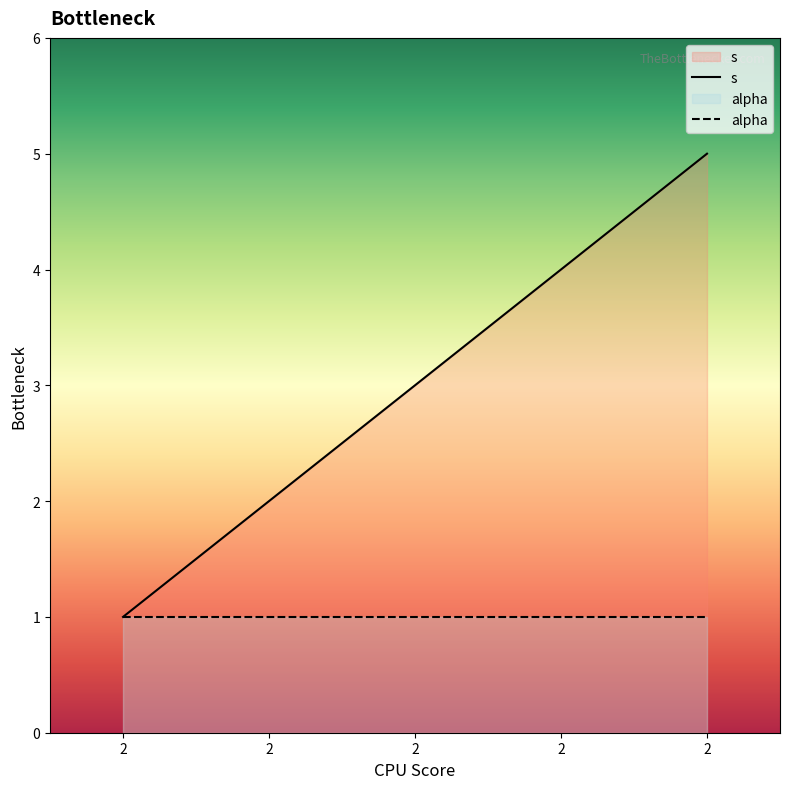

How many categories are shown in the chart?

5